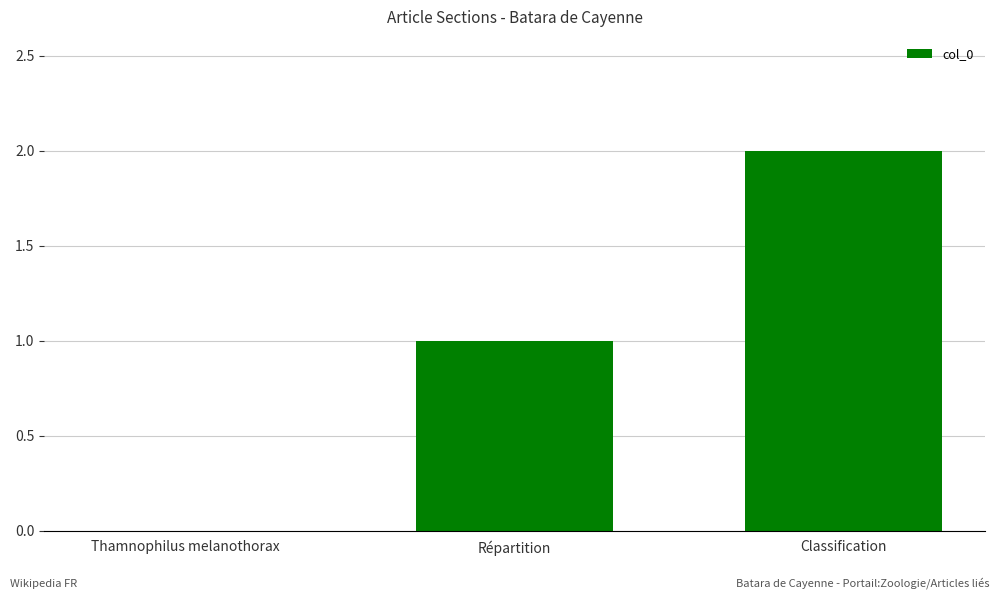

Count the values in the range 0 to 2.

3